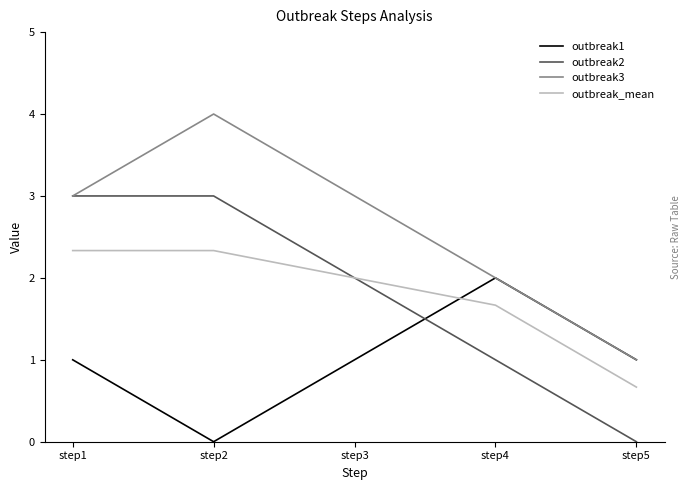

Reading left to right, transcribe all the data shown in this chart.

outbreak1: 1.0	0.0	1.0	2.0	1.0
outbreak2: 3.0	3.0	2.0	1.0	0.0
outbreak3: 3.0	4.0	3.0	2.0	1.0
outbreak_mean: 2.3	2.3	2.0	1.7	0.7